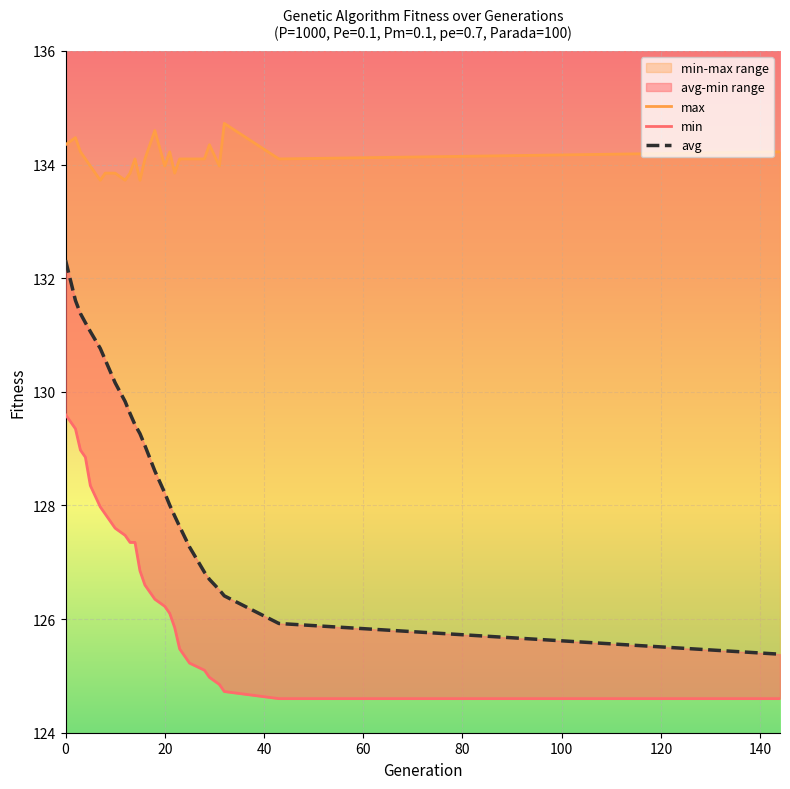

At which label does min reach its minimum?

43